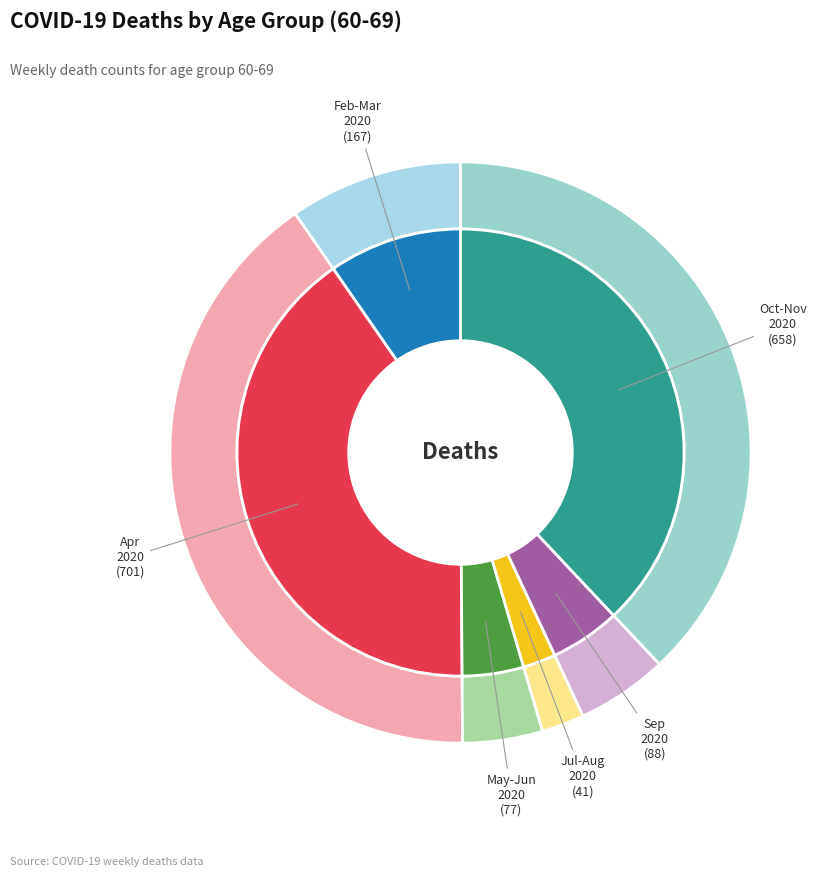

What portion of the pie excludes 2020-06-01?

99.7%